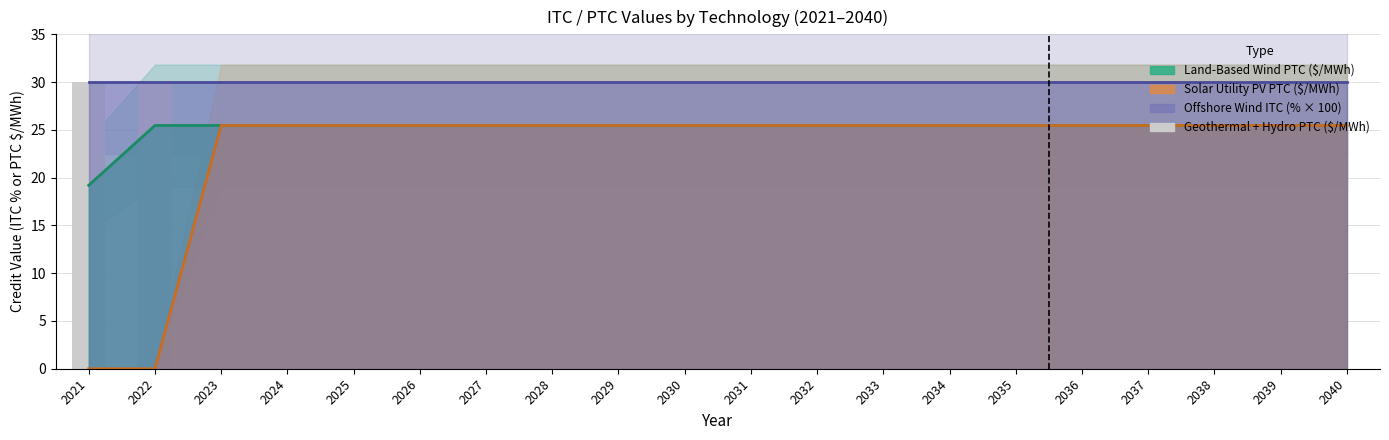

The chart shows a value of 17 at 2039. True or false?

False